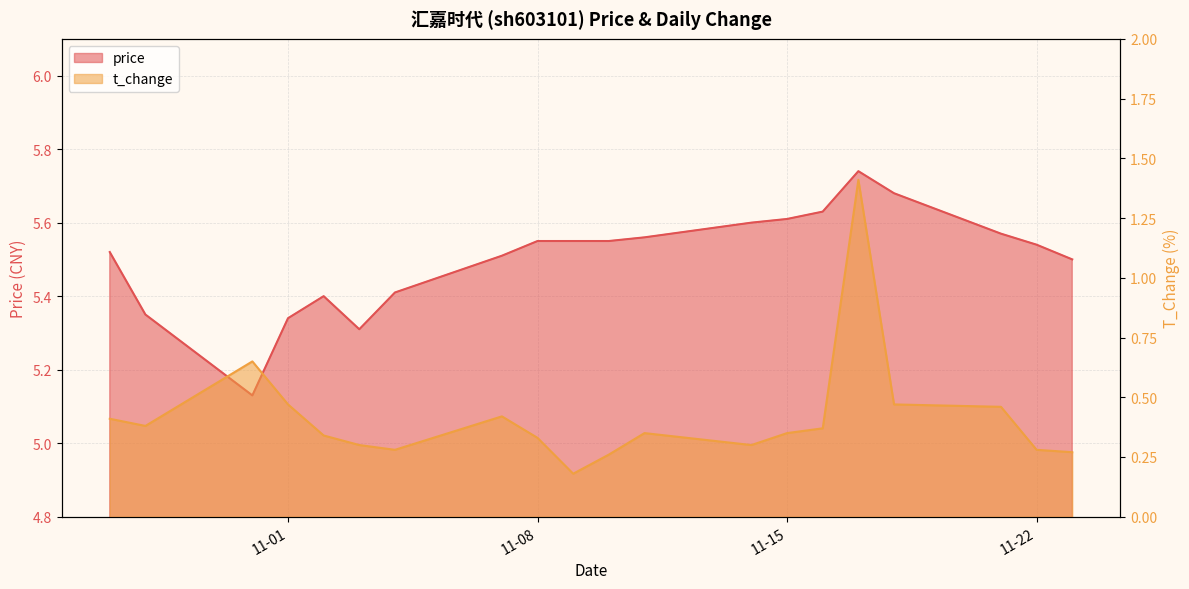

What is the average value of the price series?

5.5